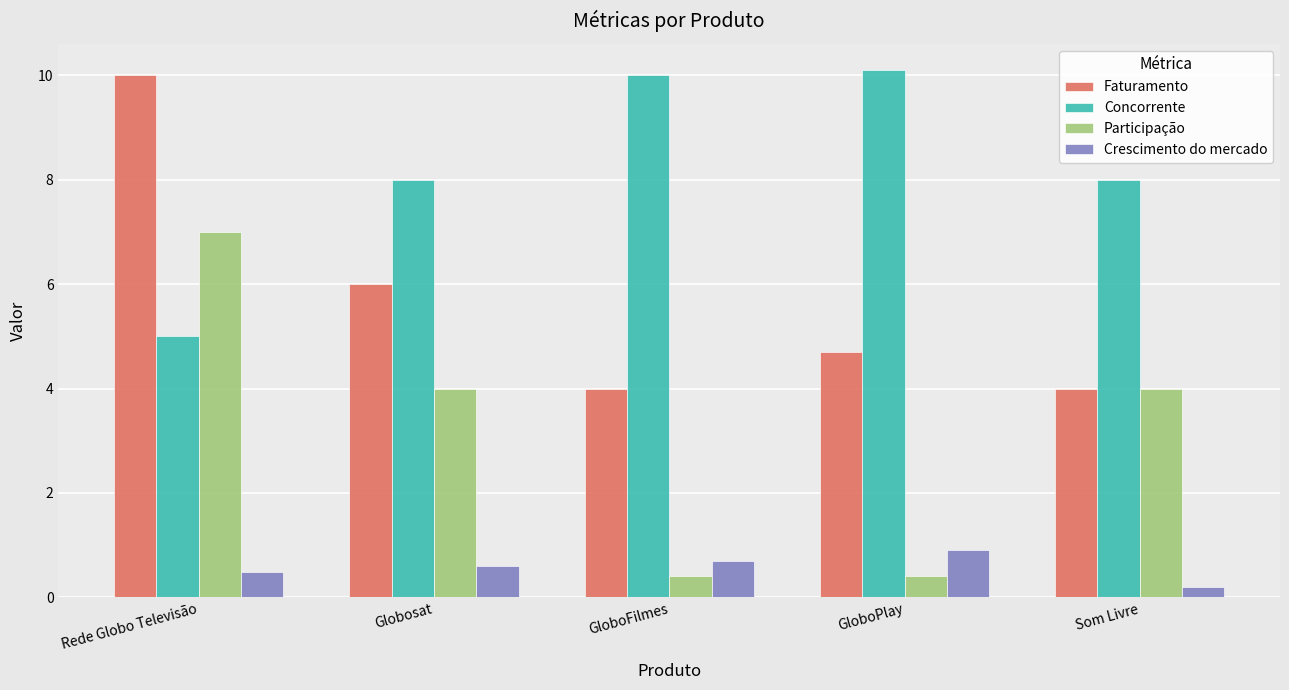

How many bars are there in each group?

4